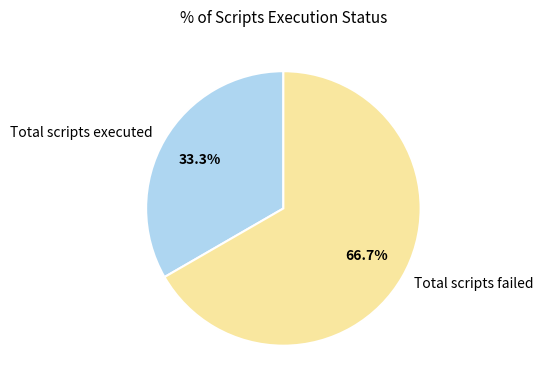

Which has a higher value, Total scripts executed or Total scripts failed?

Total scripts failed